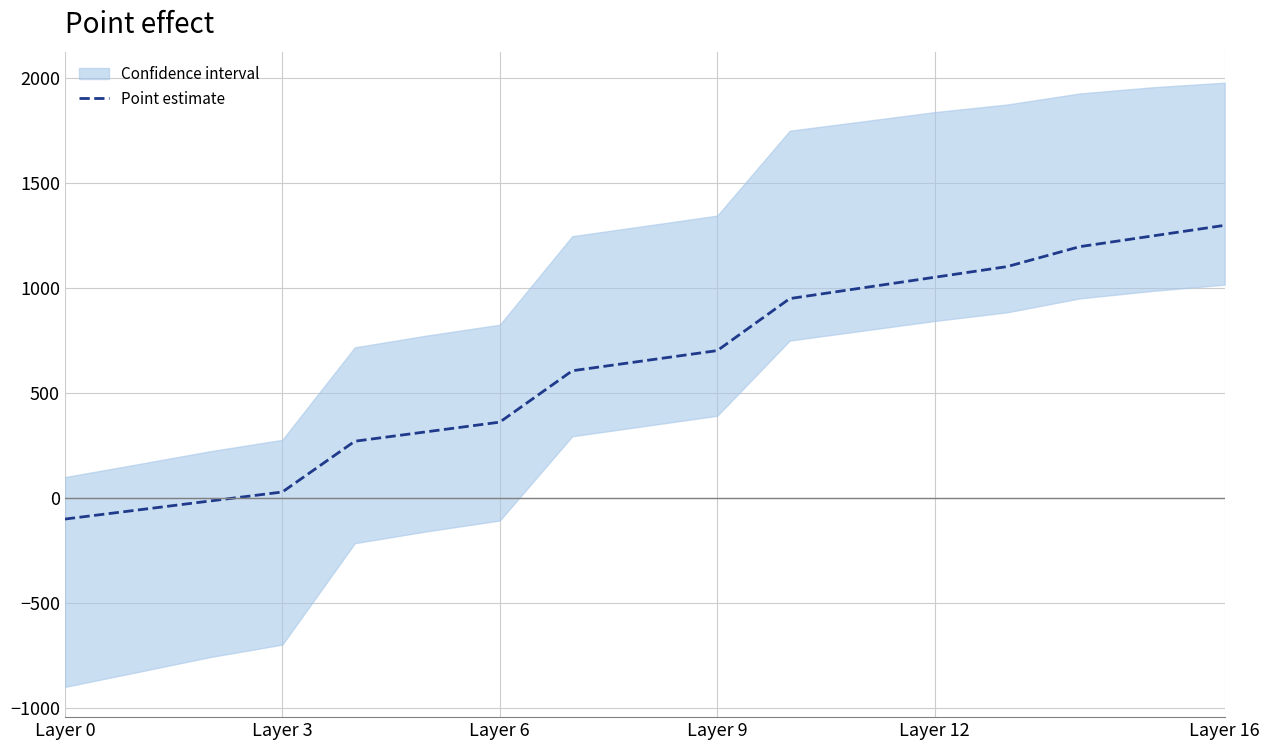

The chart shows a value of 258.0 at 15. True or false?

False